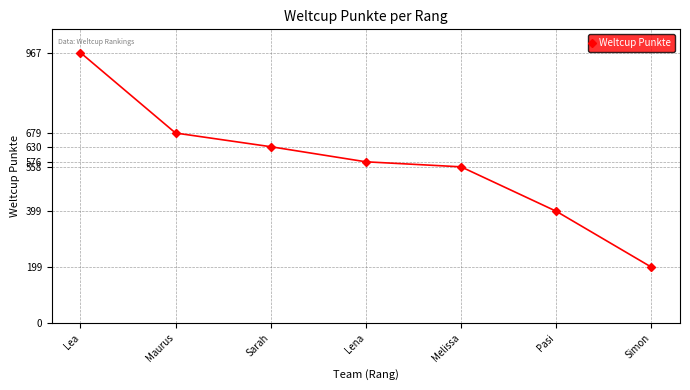

How many distinct data groups are displayed?

1